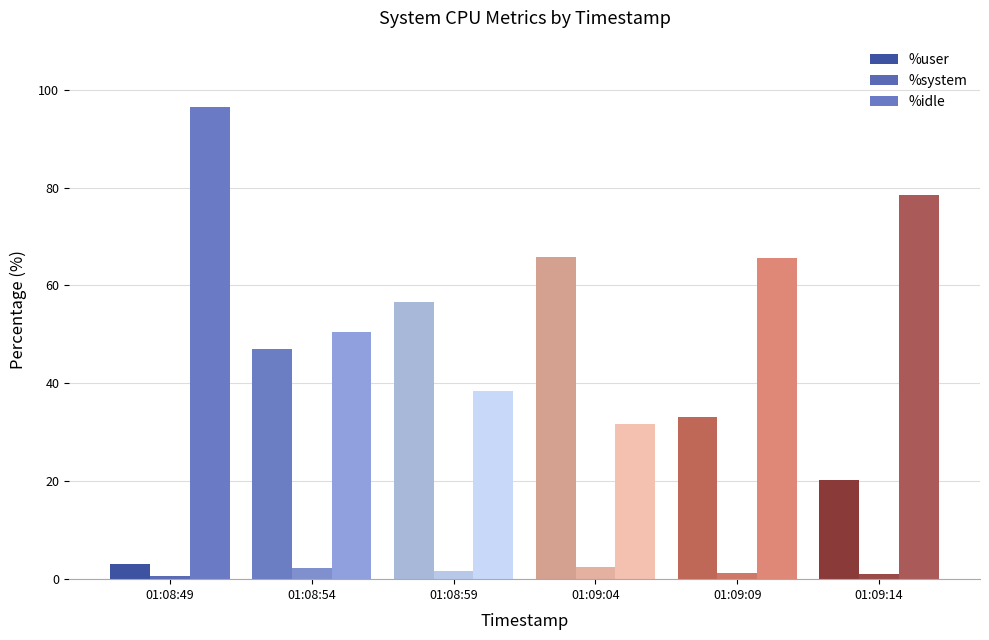

Which has a higher value, 01:09:04 or 01:08:59?

01:09:04